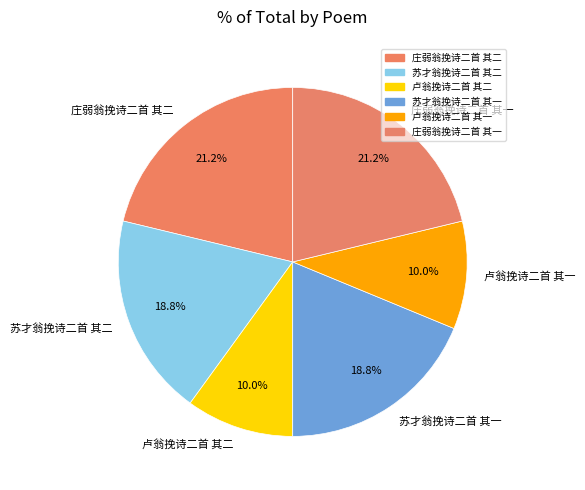

Which has a higher value, 苏才翁挽诗二首 其二 or 卢翁挽诗二首 其一?

苏才翁挽诗二首 其二